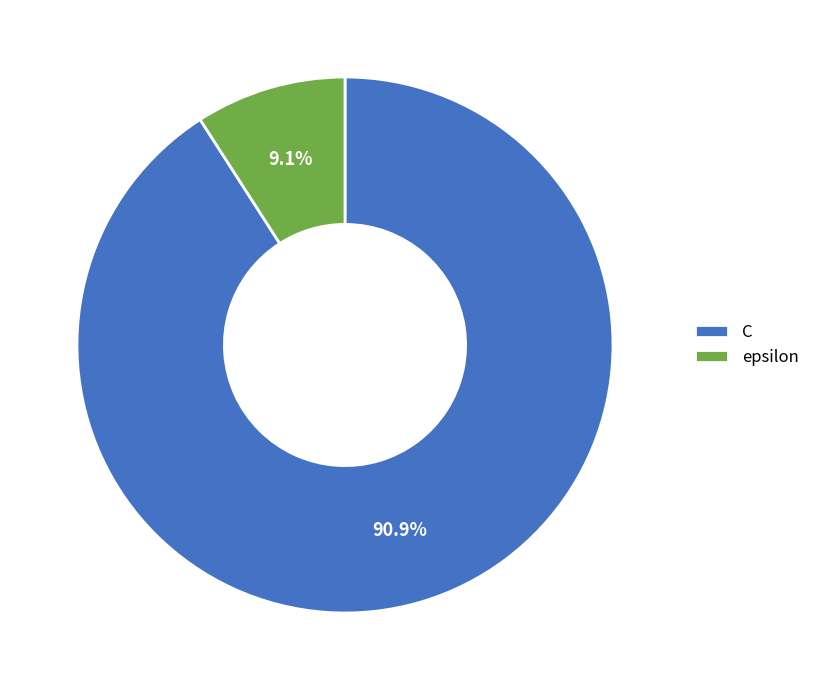

To the nearest percent, what is the difference between the epsilon and C slice percentages?

82%